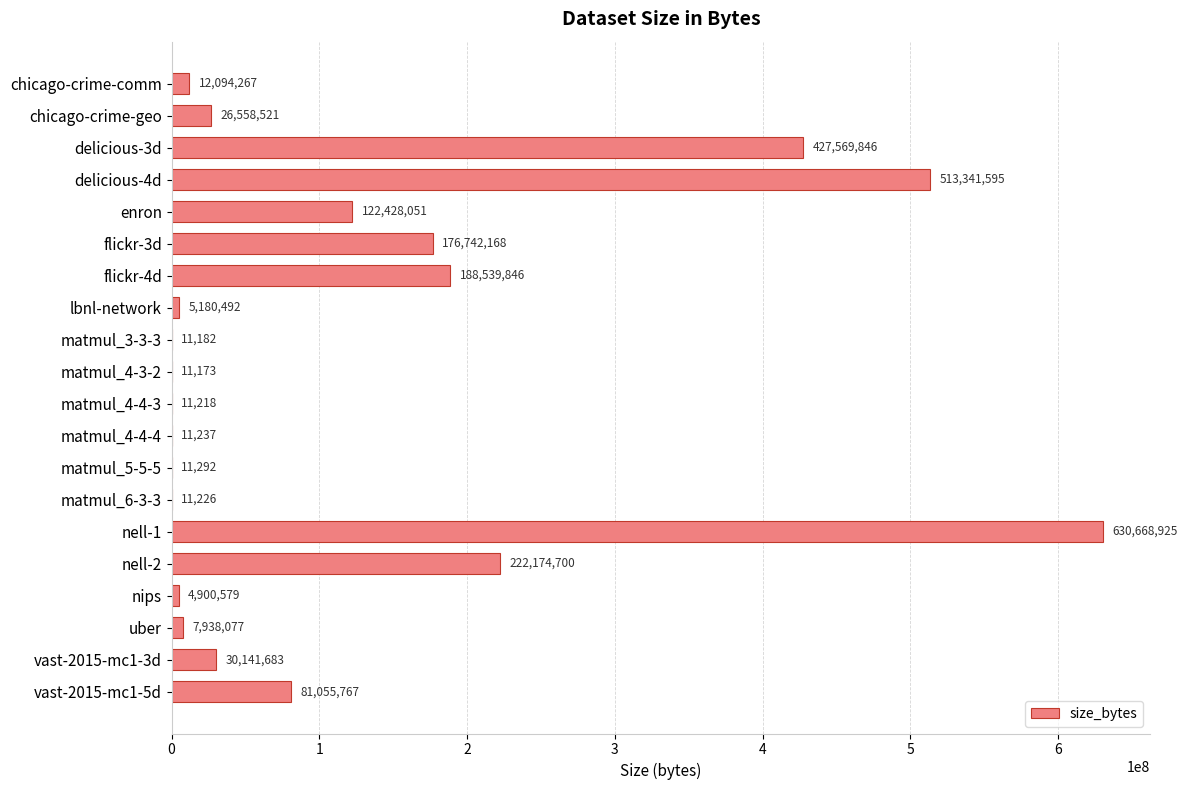

The value at matmul_4-4-4 is 11237. True or false?

True